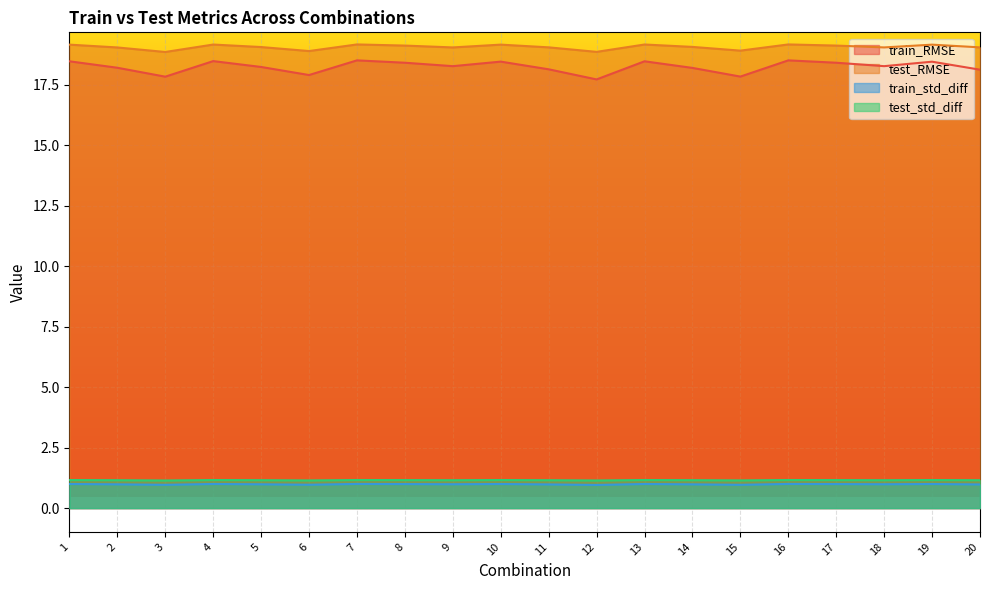

Does the chart display data point markers on the line(s)?

No